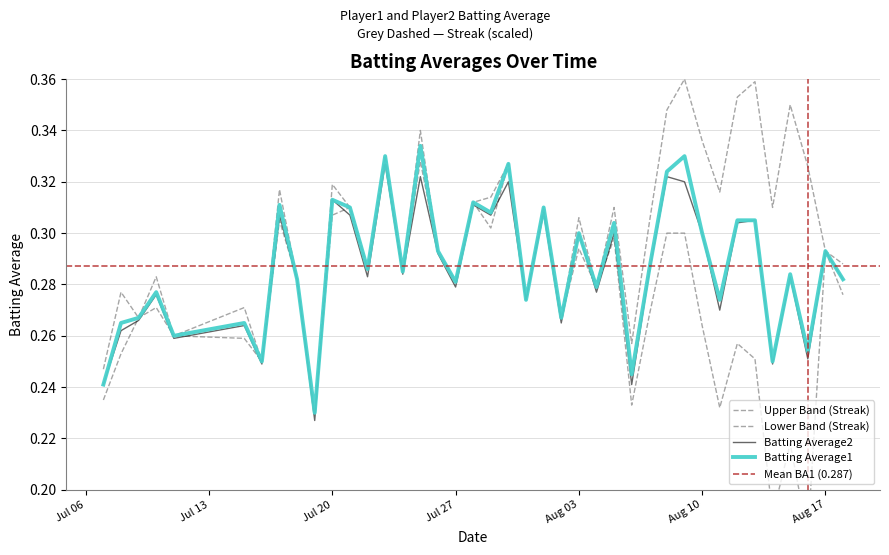

In Batting Average2, how many points are lower than both neighbors (excluding endpoints)?

14